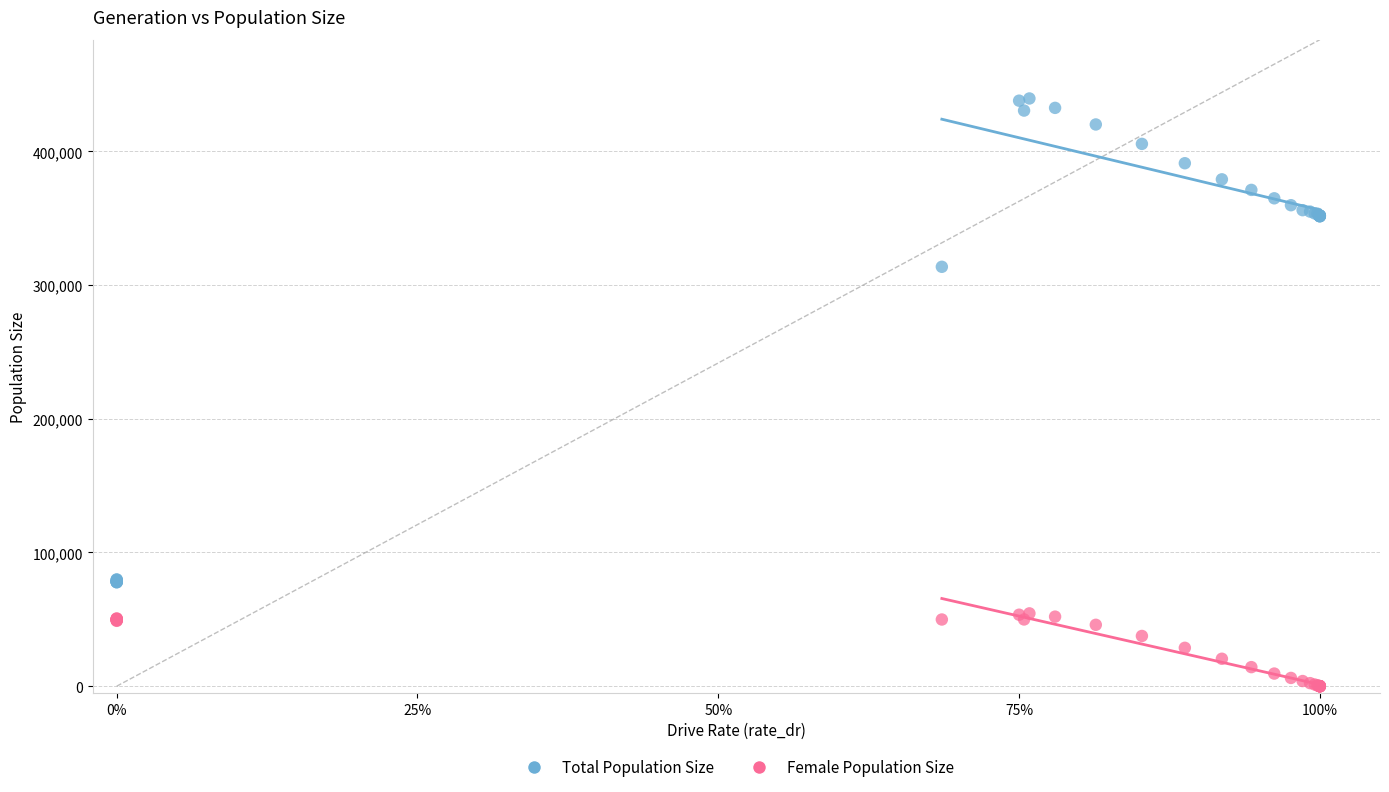

Which series reaches the maximum Y coordinate?

Total Population Size